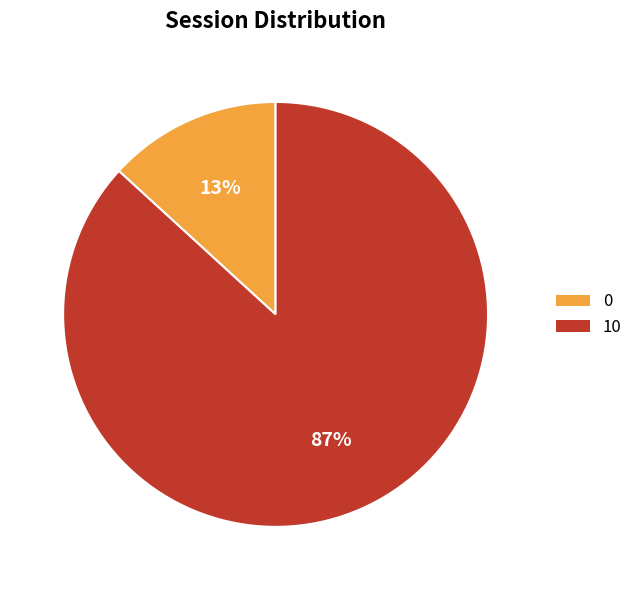

True or false: 10 accounts for 98% of the total.

False